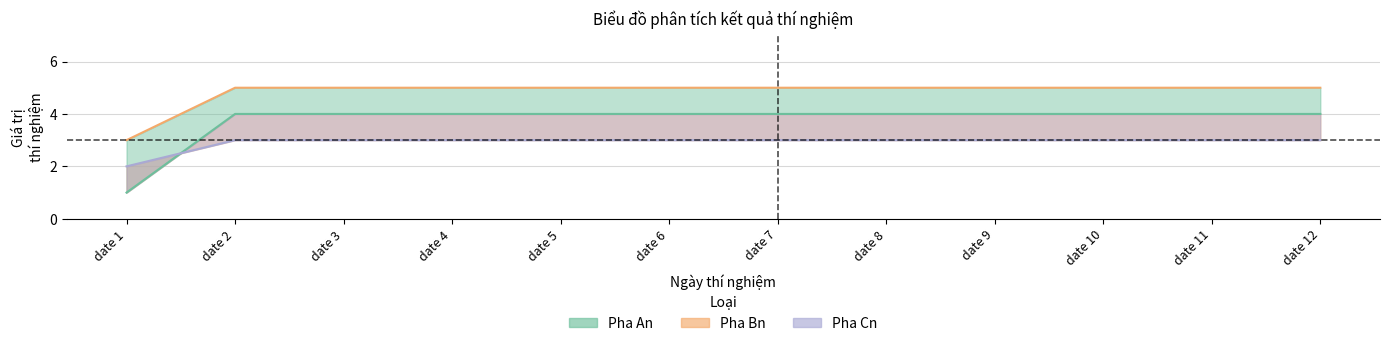

Reading right to left, what are all the values shown in this chart?

Pha An: date 12=4	date 11=4	date 10=4	date 9=4	date 8=4	date 7=4	date 6=4	date 5=4	date 4=4	date 3=4	date 2=4	date 1=1
Pha Bn: date 12=5	date 11=5	date 10=5	date 9=5	date 8=5	date 7=5	date 6=5	date 5=5	date 4=5	date 3=5	date 2=5	date 1=3
Pha Cn: date 12=3	date 11=3	date 10=3	date 9=3	date 8=3	date 7=3	date 6=3	date 5=3	date 4=3	date 3=3	date 2=3	date 1=2